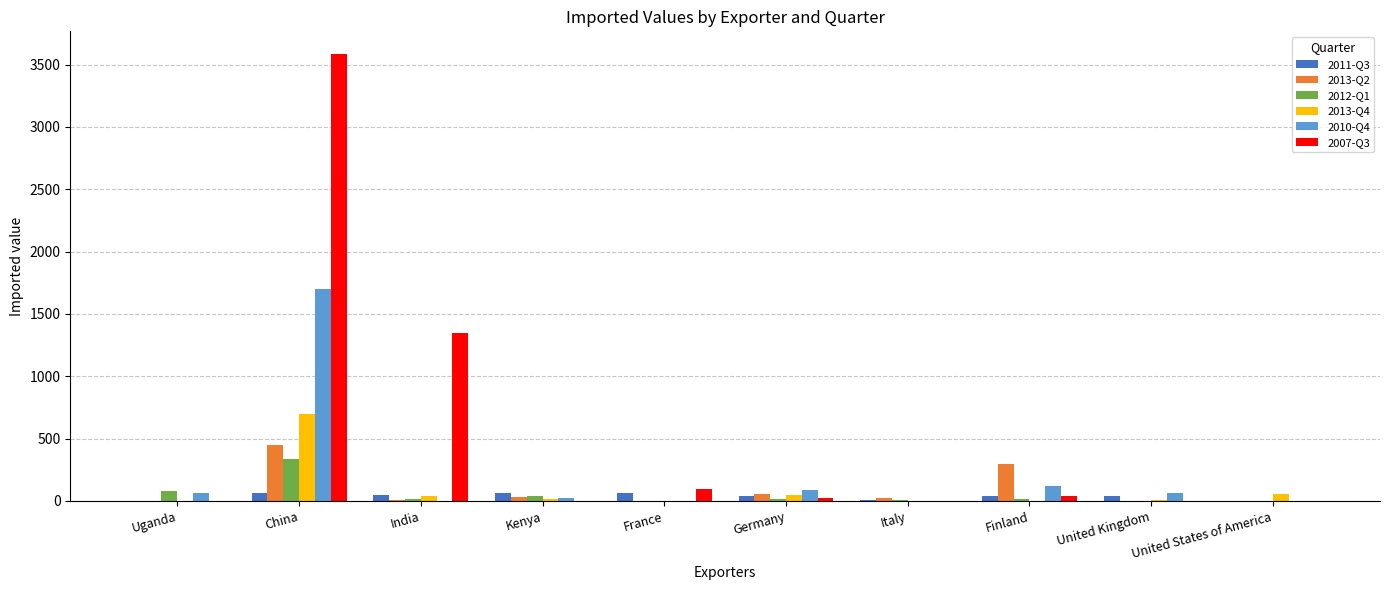

The 2013-Q4 series shows 39 at India. True or false?

True